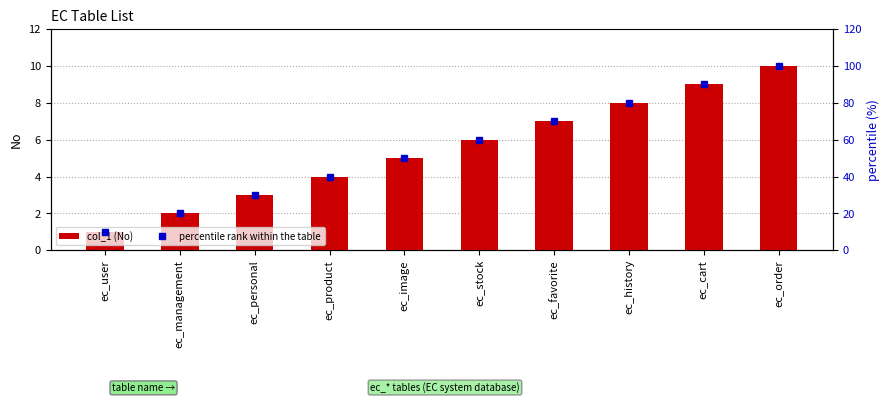

At how many categories does at least one series exceed 11?

9